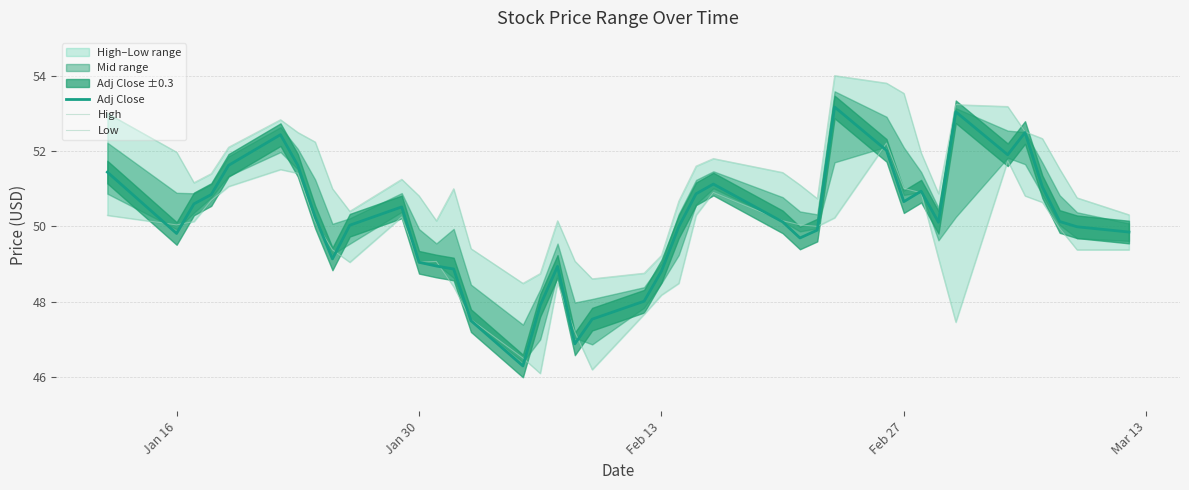

True or false: Low has more than 1 points higher than both neighbors.

True